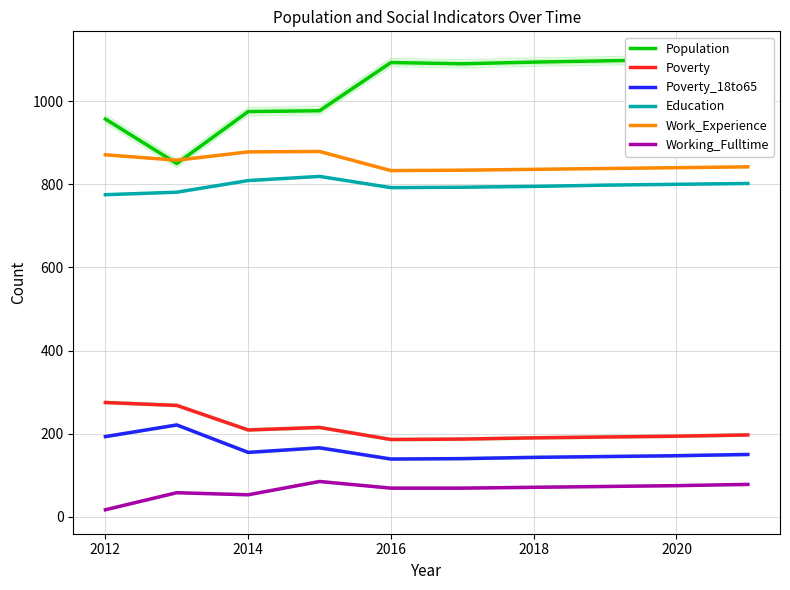

How many interior local valleys does the Population series have?

2